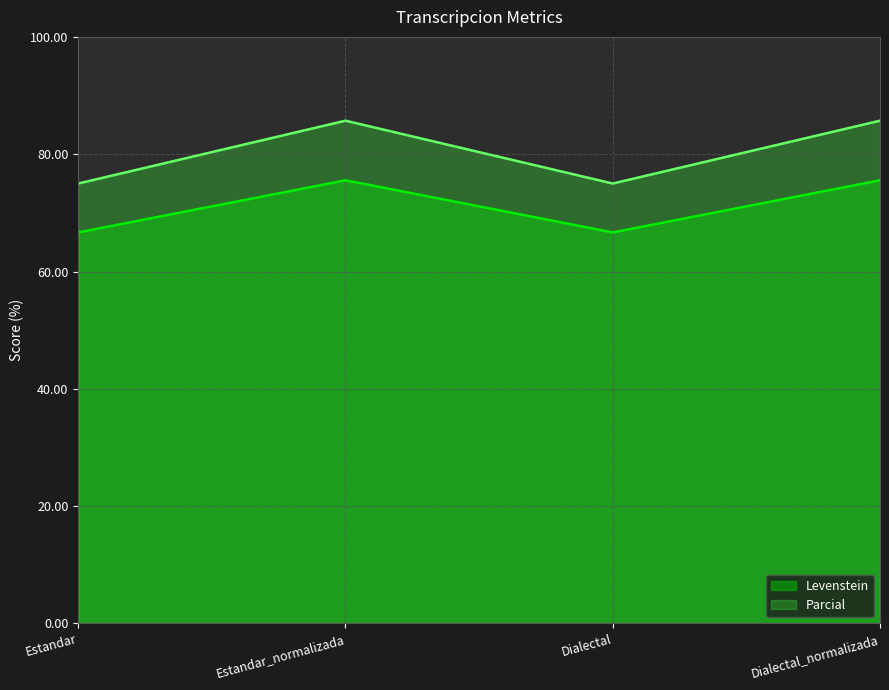

What is the average value of the Parcial series?

71.1